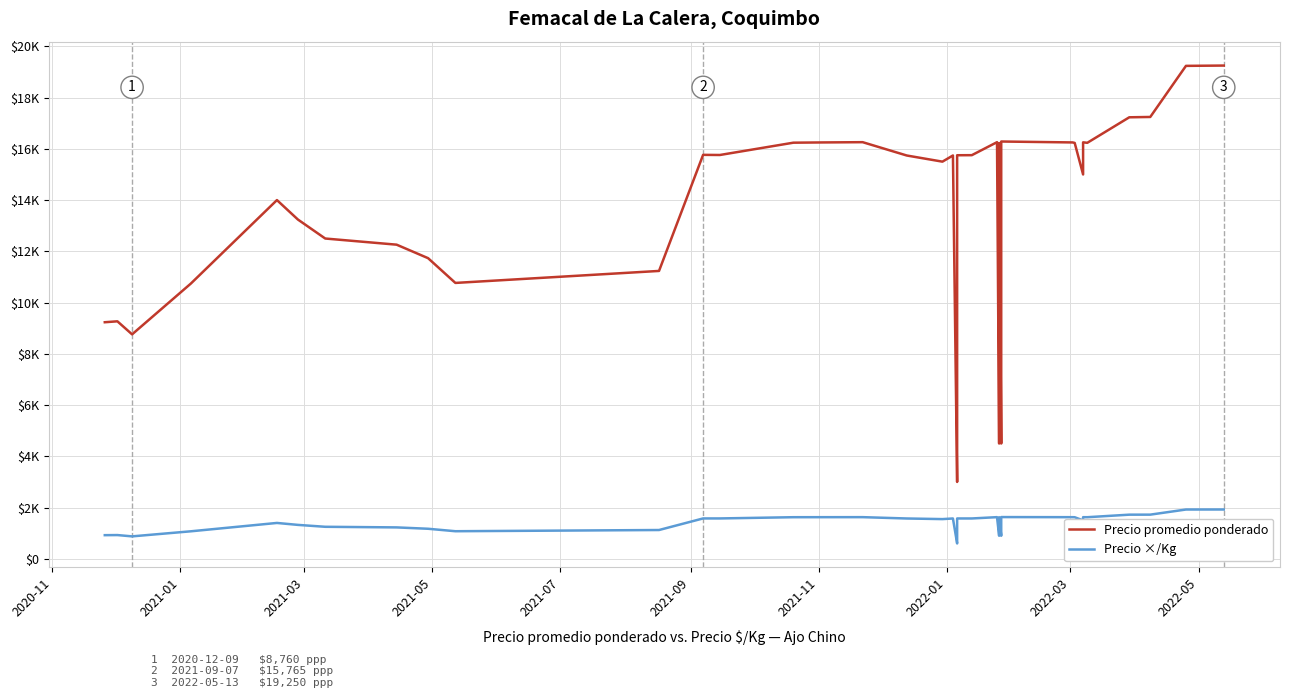

How many interior local peaks does the Precio ×/Kg series have?

8